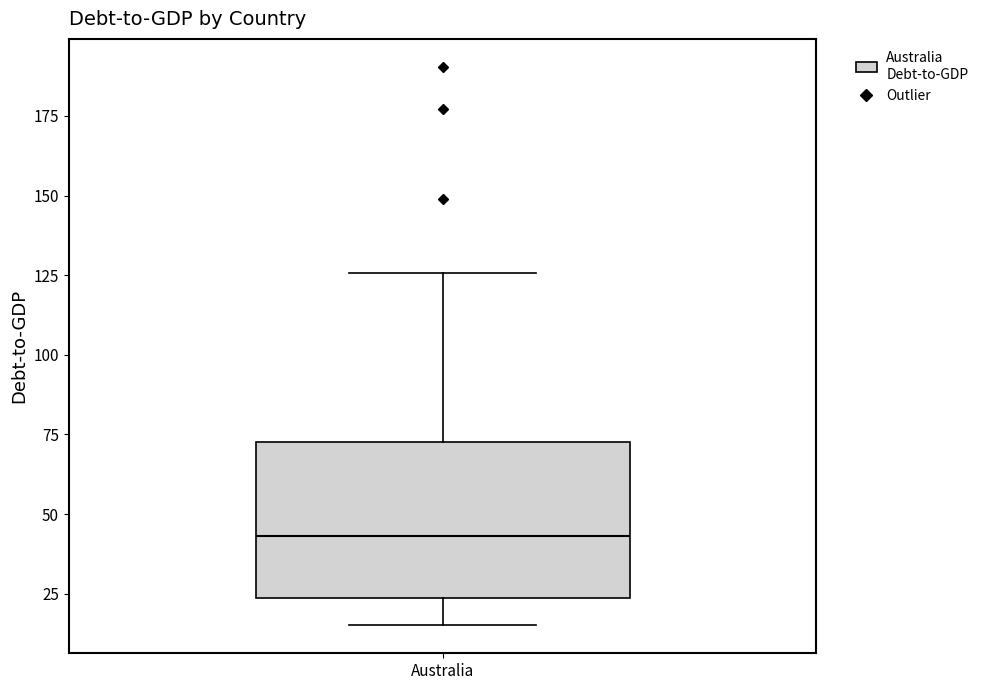

Where does the median line of the box for Australia sit on the y-axis? The values are not printed on the chart, so give them approximately, as read against the axis.

45